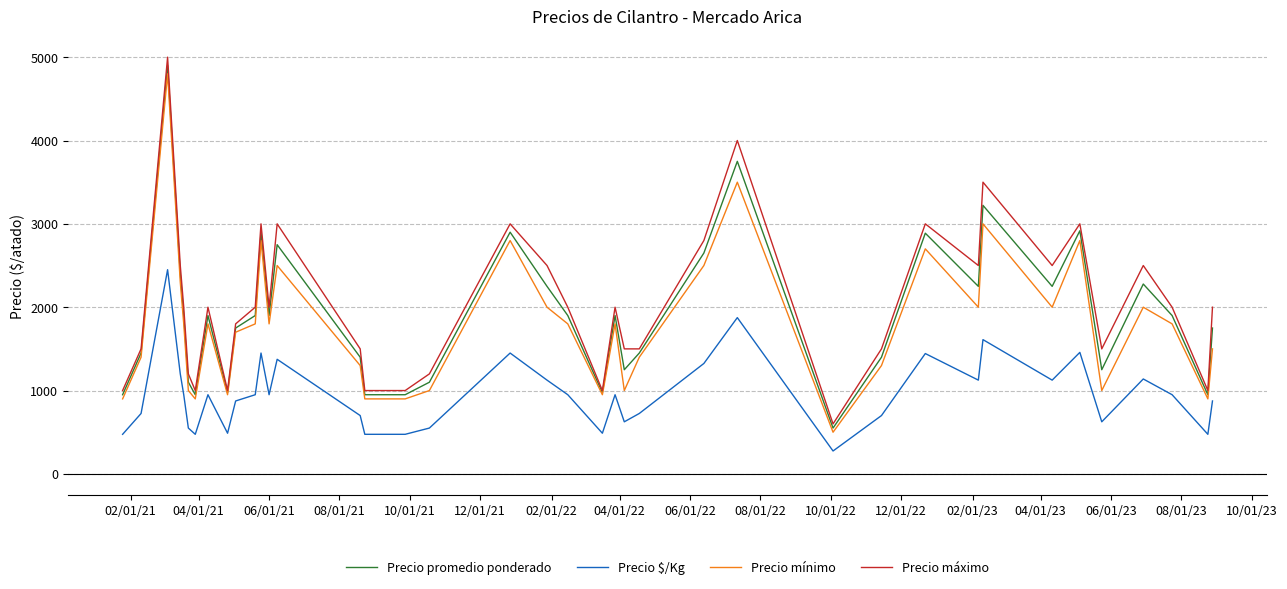

What is the highest value of the Precio mínimo series?

4800